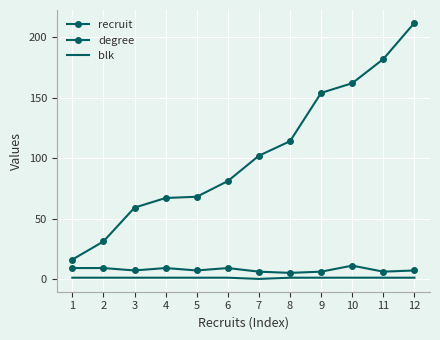

True or false: recruit has more than 0 points higher than both neighbors.

False